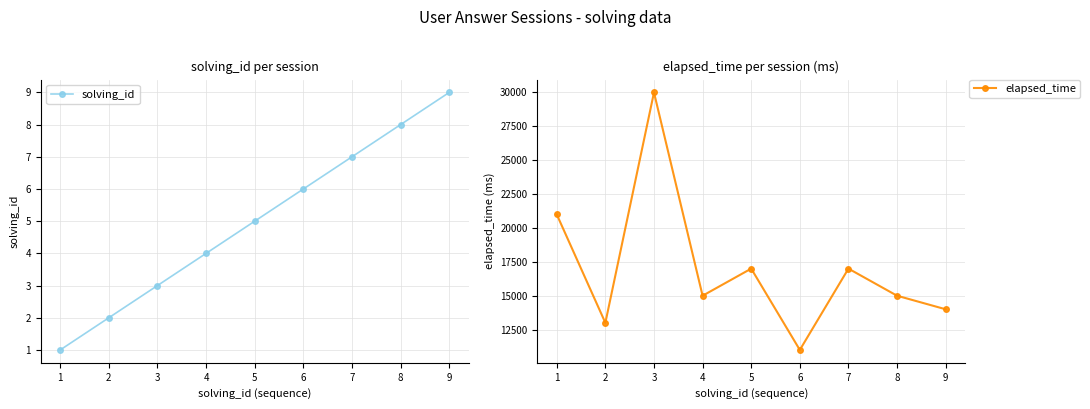

Rank the categories by solving_id value from highest to lowest.

9, 8, 7, 6, 5, 4, 3, 2, 1